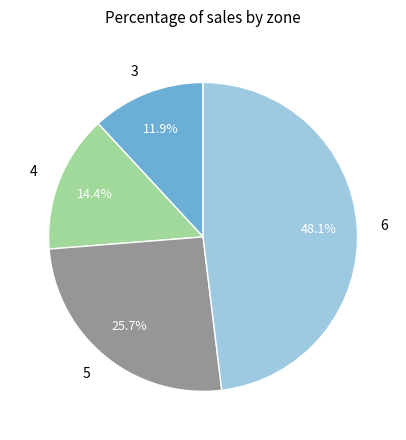

Do 5 and 3 together represent more than half of the pie?

No